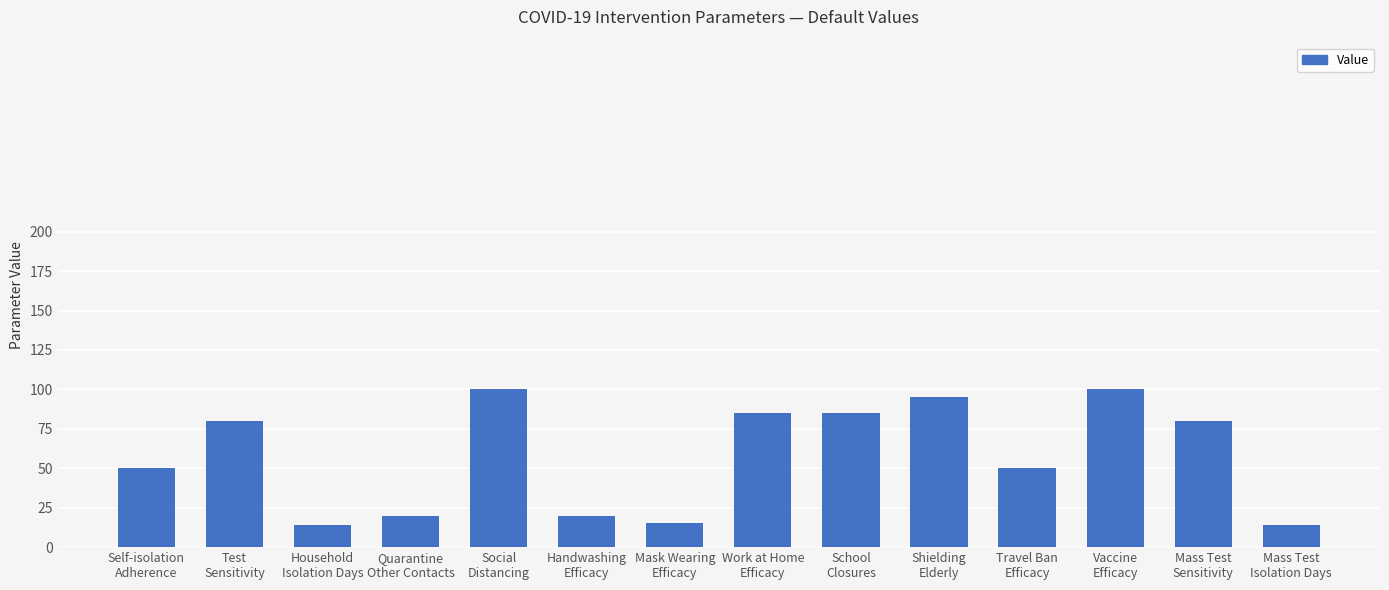

How many series are shown in this chart?

1